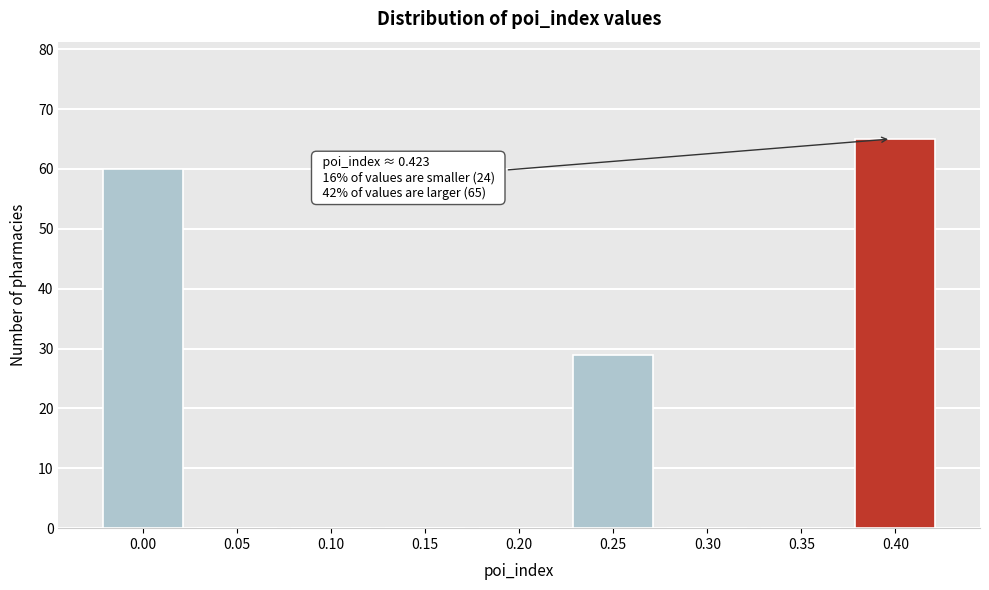

Reading right to left, extract all data points from this chart.

0.40=65	0.35=0	0.30=0	0.25=29	0.20=0	0.15=0	0.10=0	0.05=0	0.00=60